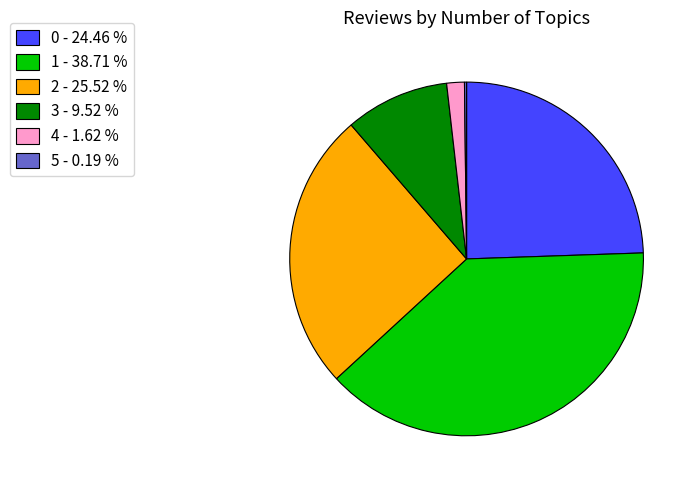

True or false: 2 accounts for 26% of the total.

True